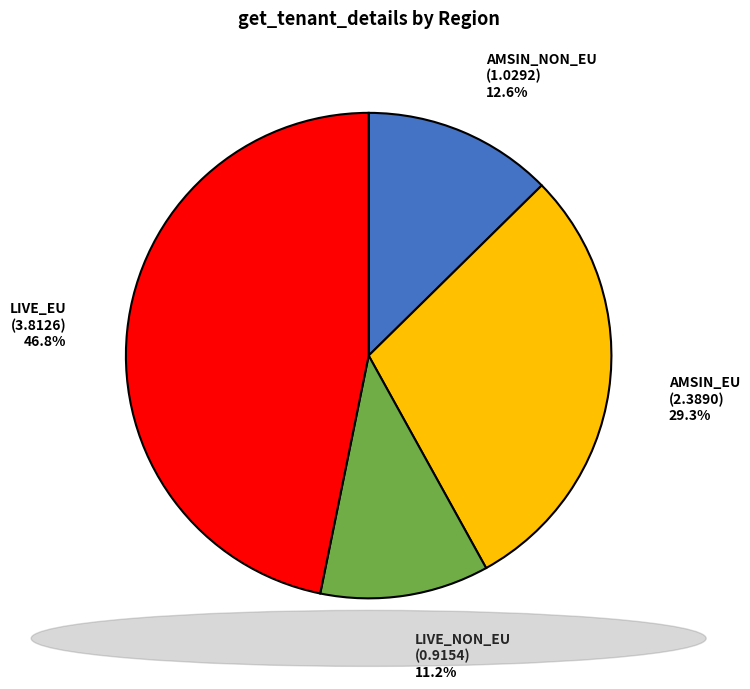

Is there any slice that represents more than half of the pie?

No